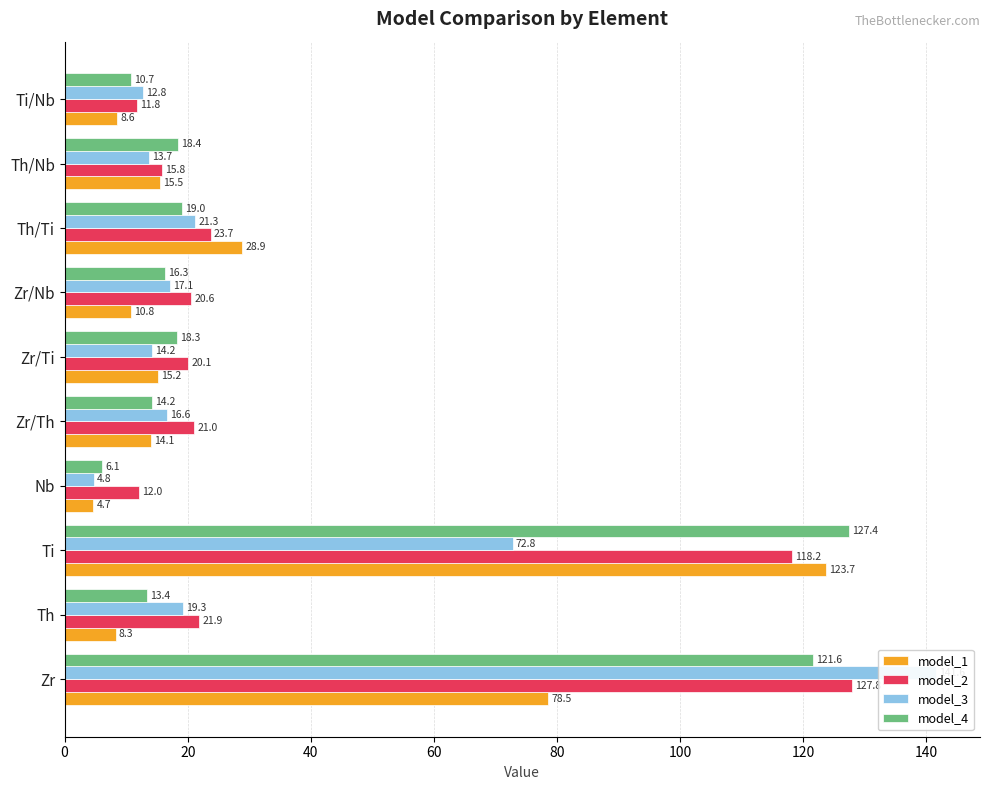

What is the value of the model_2 bar at the 8th from the left?

23.7